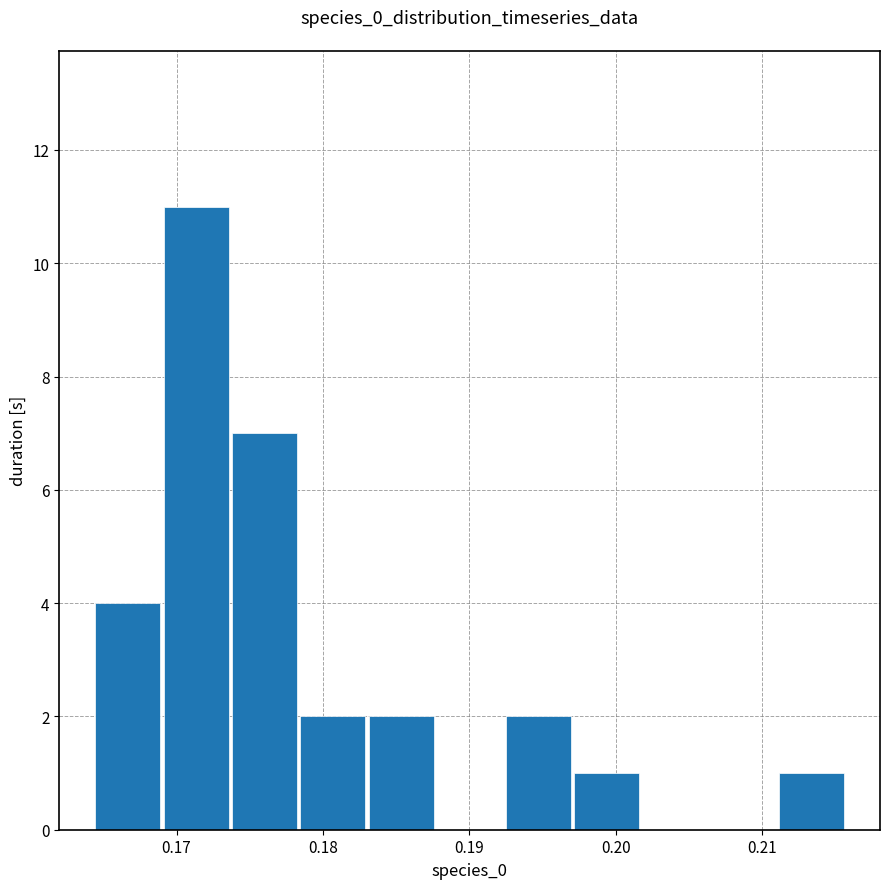

Which range on the x-axis has the tallest bar?

0.169 to 0.174